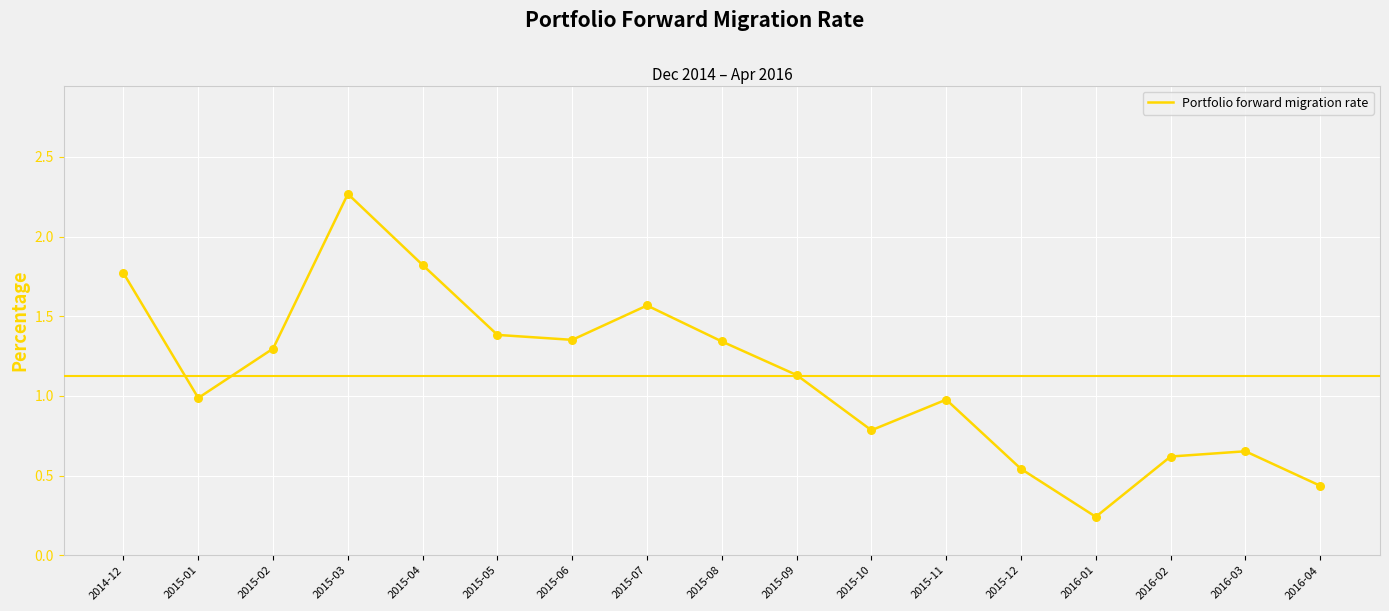

Which has a higher value, 2016-03 or 2016-01?

2016-03